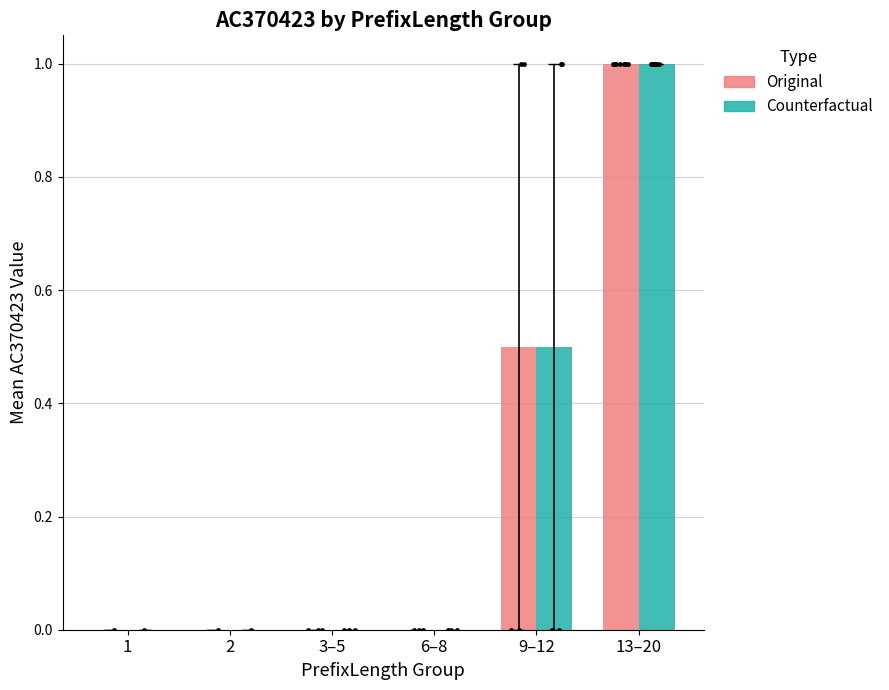

Which series contains the highest Y value?

Original